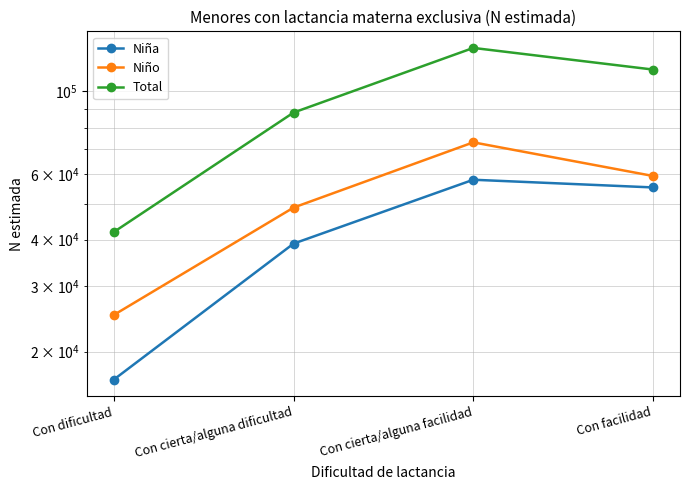

True or false: Niña and Niño intersect in this chart.

False